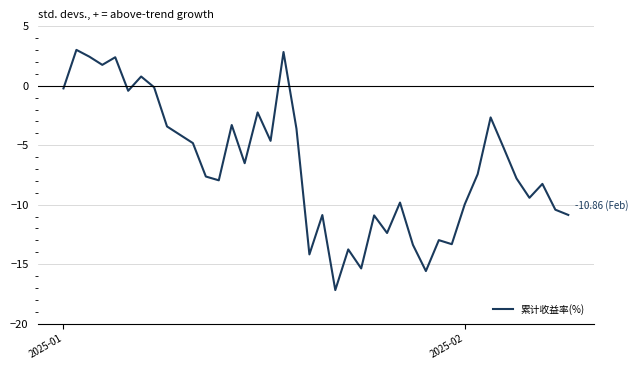

What is the difference between the maximum and minimum values?

20.2